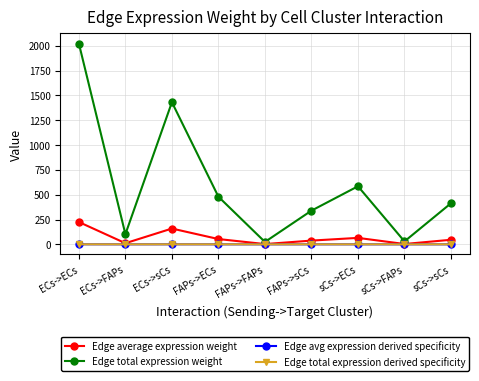

What is the label of the 3rd point from the right?

sCs->ECs